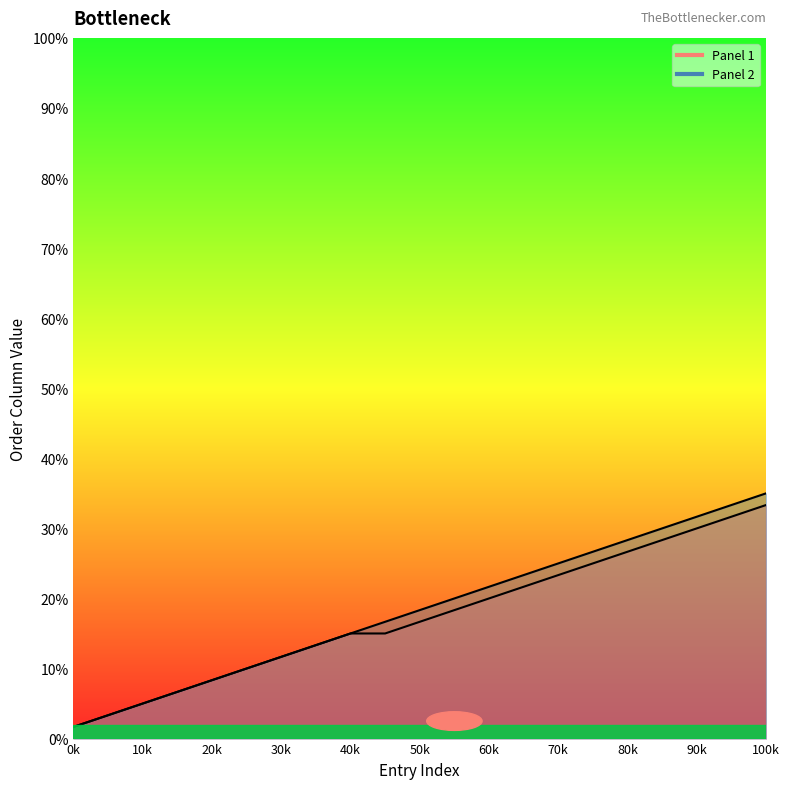

Rank the series by their maximum value, from highest to lowest.

Panel 2 line, Panel 1 line